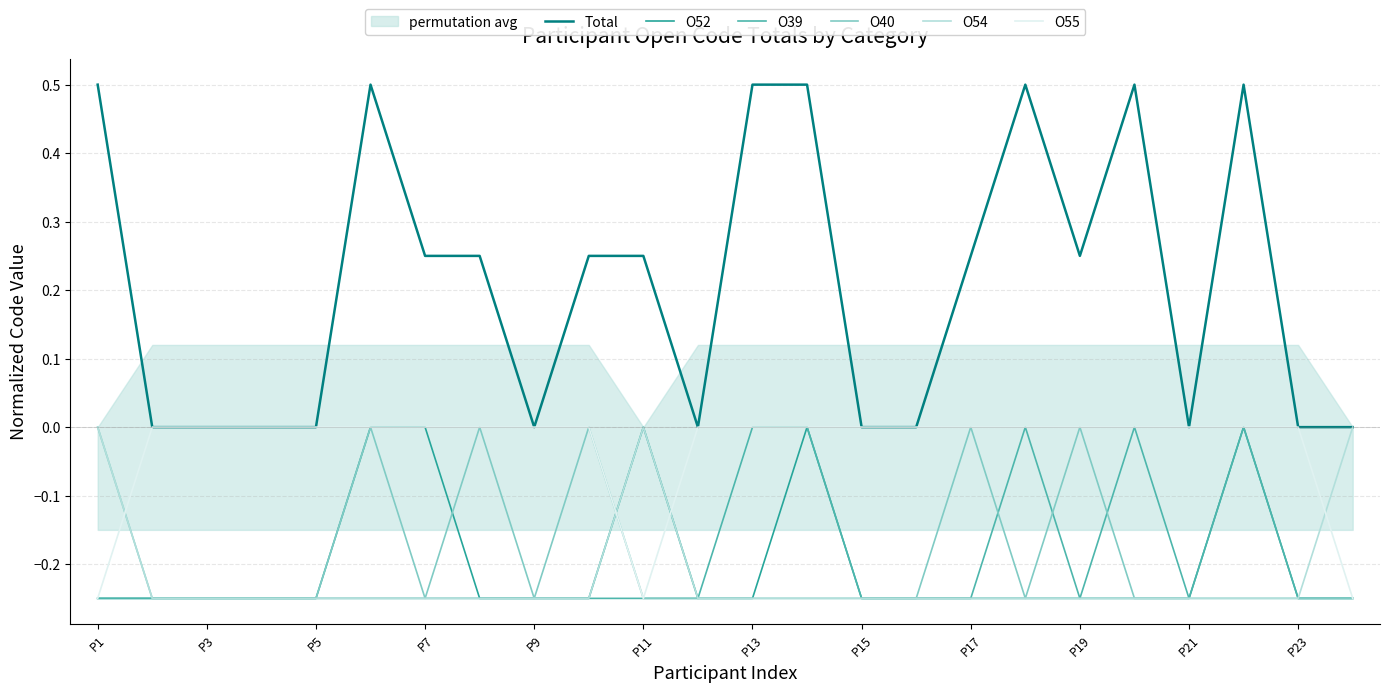

List the series in order of their peak value, lowest first.

O52, O39, O40, O54, O55, Total